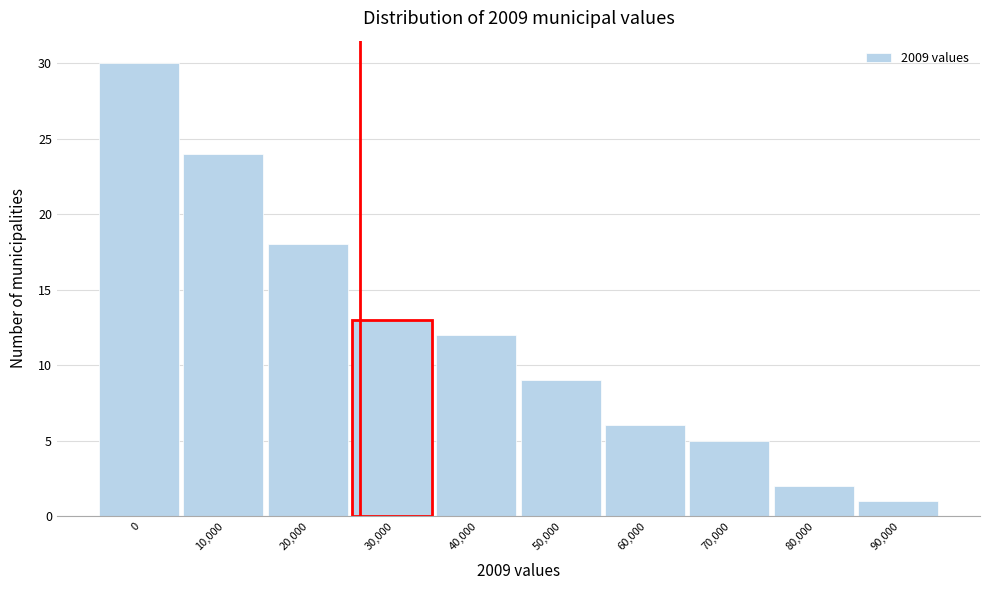

Reading left to right, what are all the values shown in this chart?

30	24	18	13	12	9	6	5	2	1